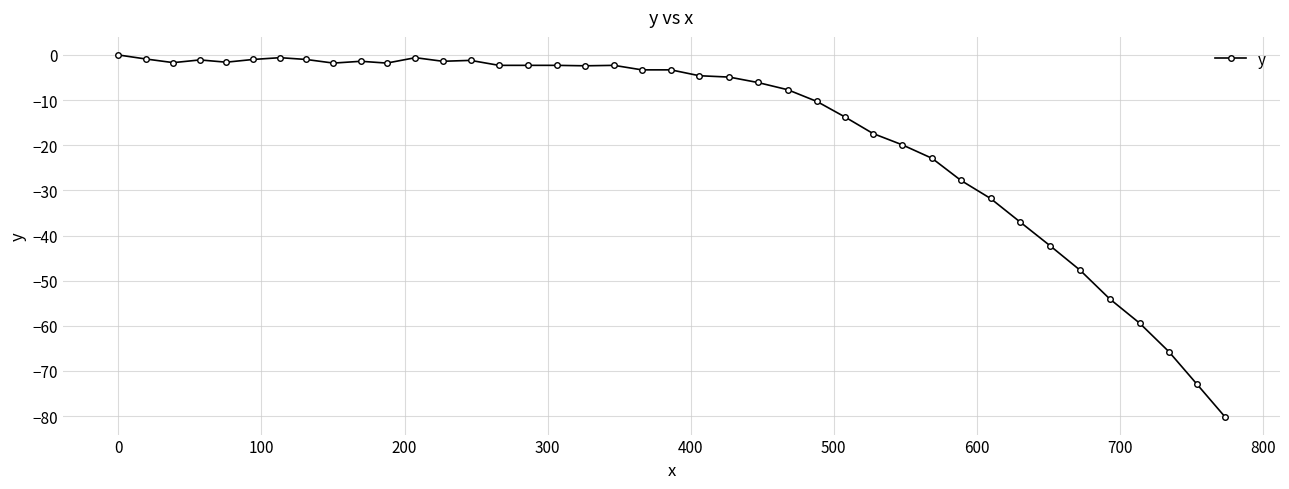

What is the value of the 31st point from the left?

-27.8